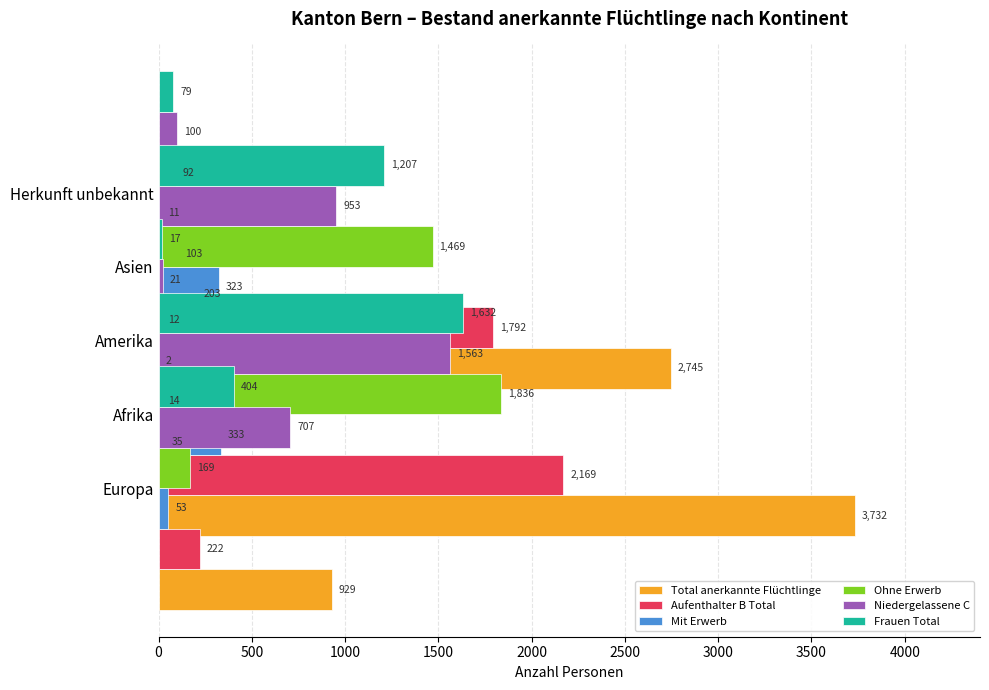

The Aufenthalter B Total series shows 21 at Afrika. True or false?

False